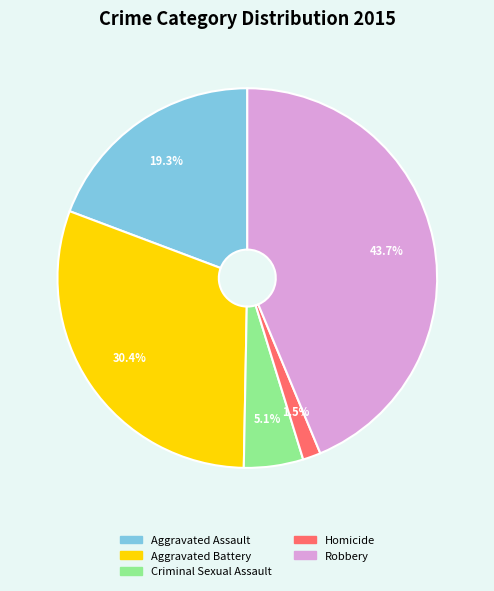

To the nearest percent, what is the difference between the largest and smallest slice percentages?

42%